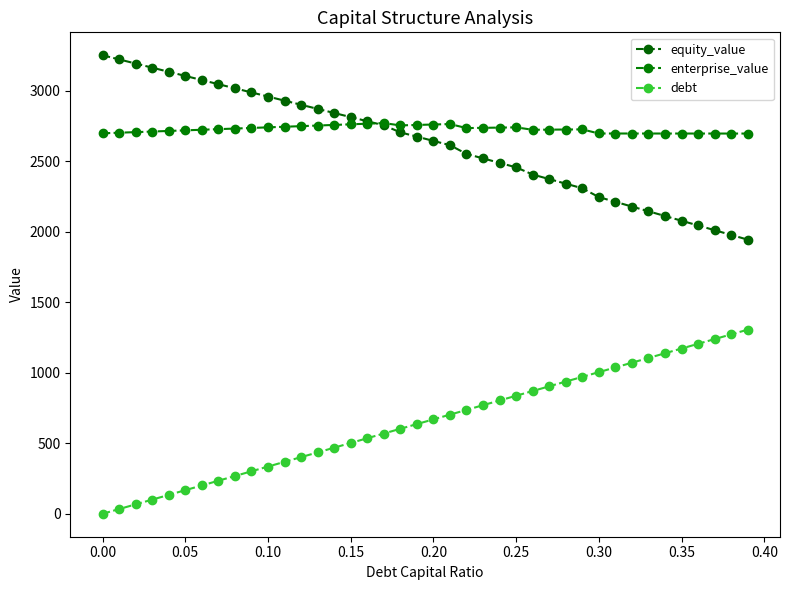

At which category does the chart reach its peak across all series?

0.00